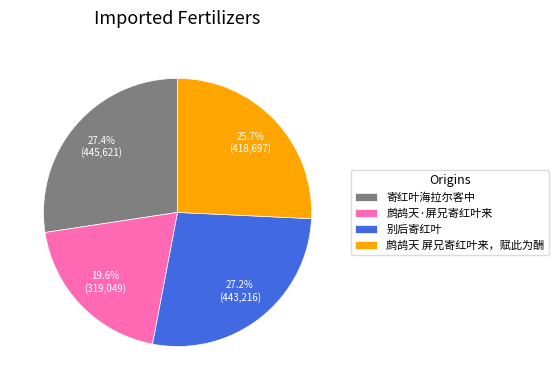

Between 鹧鸪天·屏兄寄红叶来 and 寄红叶海拉尔客中, which is larger?

寄红叶海拉尔客中